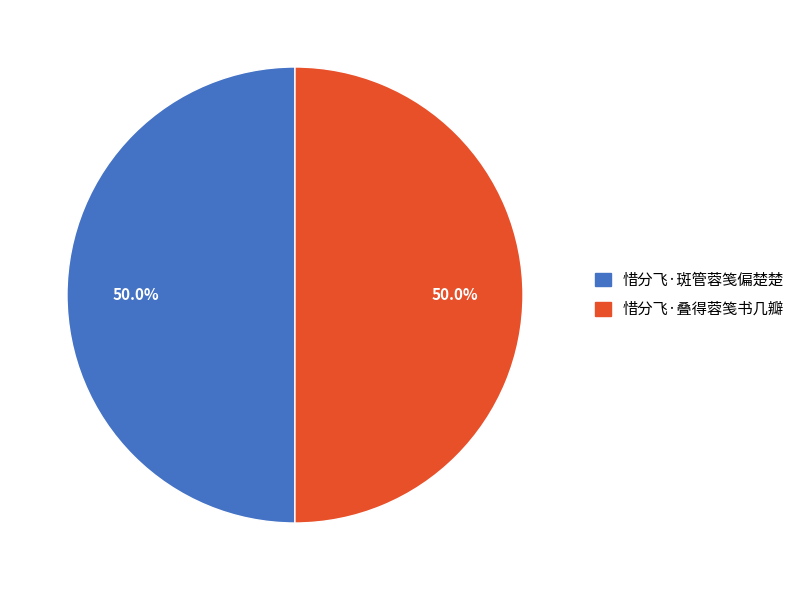

To the nearest percent, what portion does 惜分飞·斑管蓉笺偏楚楚 represent?

50%